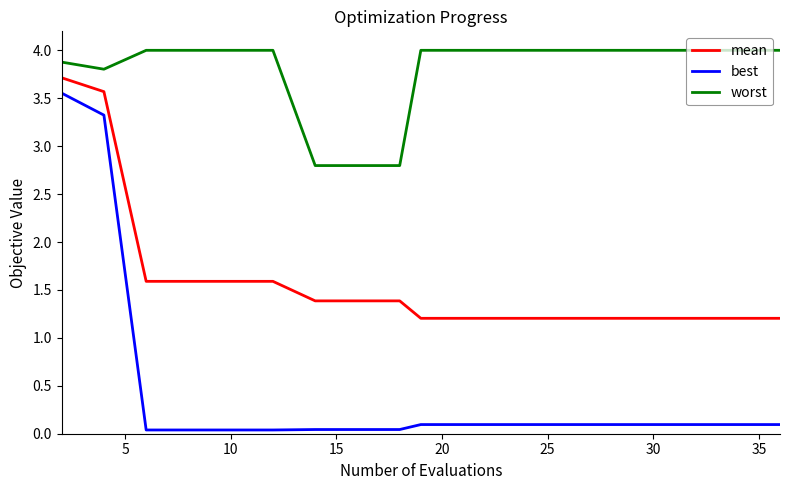

True or false: best and worst intersect in this chart.

False